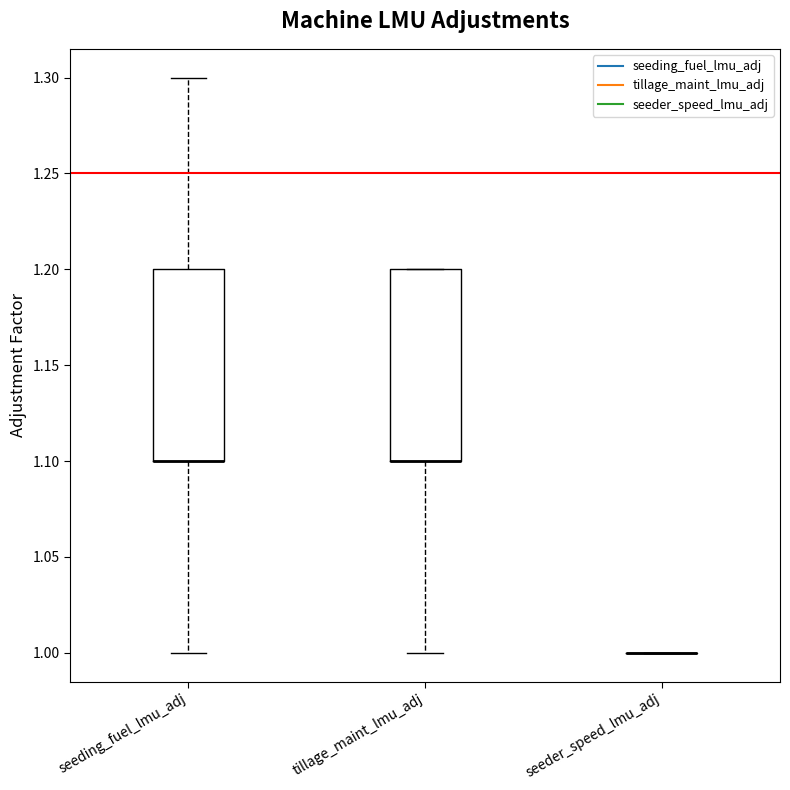

Reading left to right, transcribe this box plot: for each box, give where its median line is, the range the box spans, and where its two whiskers end, as read against the y-axis. The values are not printed on the chart, so give them approximately, as read against the axis.

seeding_fuel_lmu_adj: median 1.1 (drawn on the box's lower edge), box 1.1 to 1.2, whiskers 1.0 to 1.3
tillage_maint_lmu_adj: median 1.1 (drawn on the box's lower edge), box 1.1 to 1.2, whiskers 1.0 to 1.2
seeder_speed_lmu_adj: box collapsed to a line at 1.0, whiskers 1.0 to 1.0